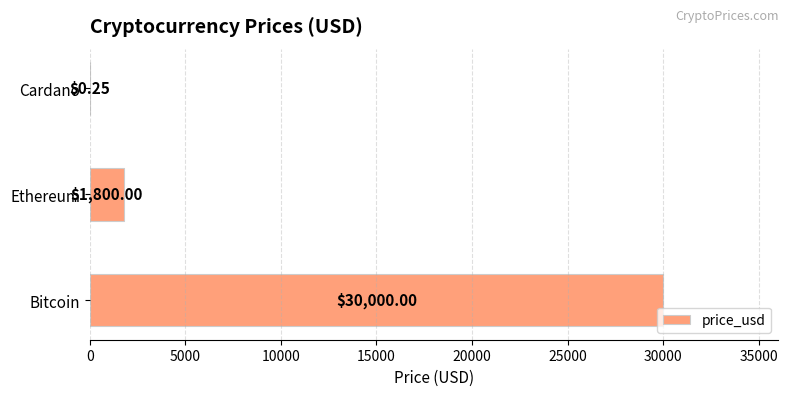

Between Cardano and Ethereum, which is larger?

Ethereum